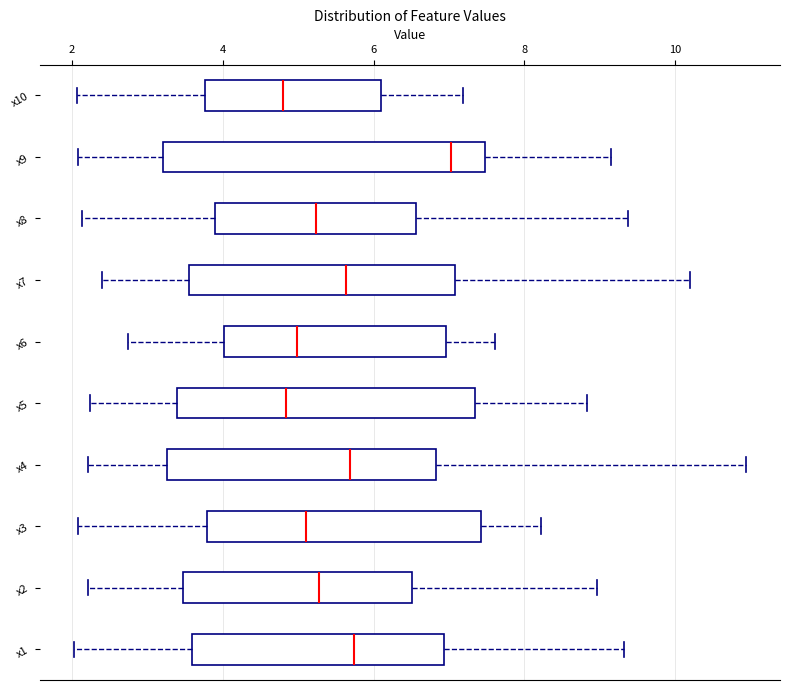

Reading bottom to top, transcribe this box plot: for each box, give where its median line is, the range the box spans, and where its two whiskers end, as read against the x-axis. The values are not printed on the chart, so give them approximately, as read against the axis.

x1: median 5.8, box 3.6 to 7.0, whiskers 2.0 to 9.4
x2: median 5.2, box 3.4 to 6.6, whiskers 2.2 to 9.0
x3: median 5.2, box 3.8 to 7.4, whiskers 2.0 to 8.2
x4: median 5.6, box 3.2 to 6.8, whiskers 2.2 to 11.0
x5: median 4.8, box 3.4 to 7.4, whiskers 2.2 to 8.8
x6: median 5.0, box 4.0 to 7.0, whiskers 2.8 to 7.6
x7: median 5.6, box 3.6 to 7.0, whiskers 2.4 to 10.2
x8: median 5.2, box 3.8 to 6.6, whiskers 2.2 to 9.4
x9: median 7.0, box 3.2 to 7.4, whiskers 2.0 to 9.2
x10: median 4.8, box 3.8 to 6.0, whiskers 2.0 to 7.2